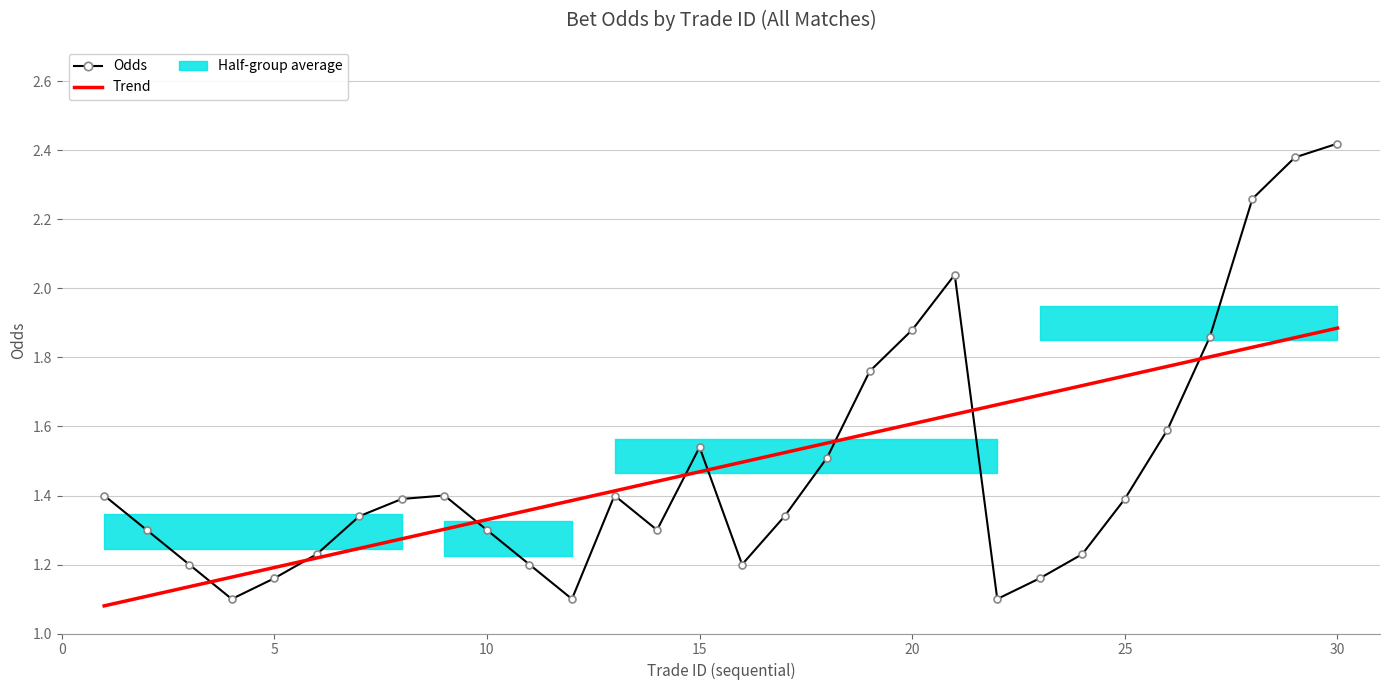

What is the maximum value for Trend?

1.9